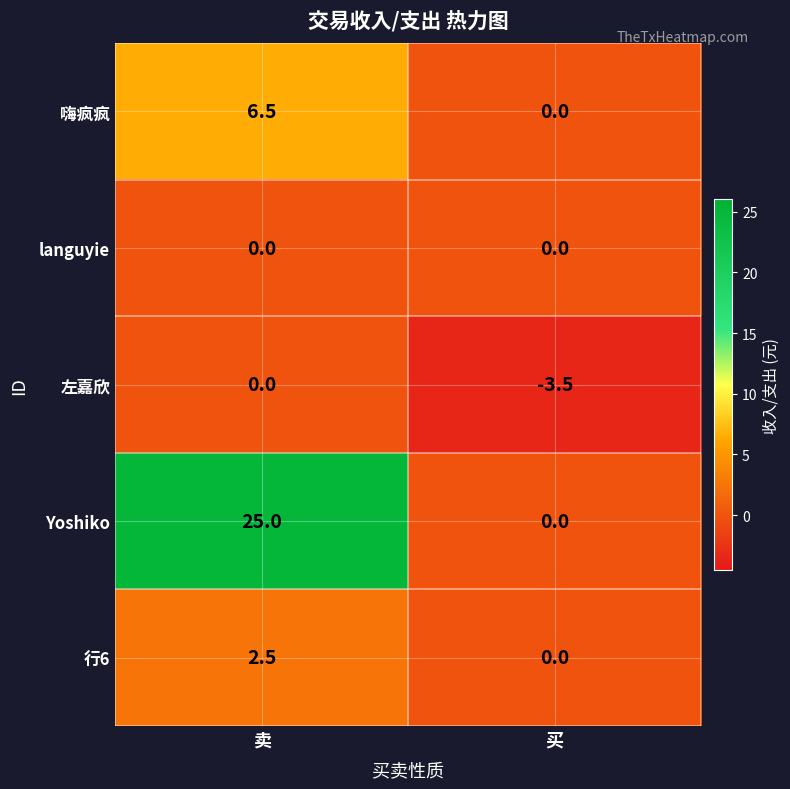

True or false: 嗨疯疯 has a value of -3.5 at 买.

False